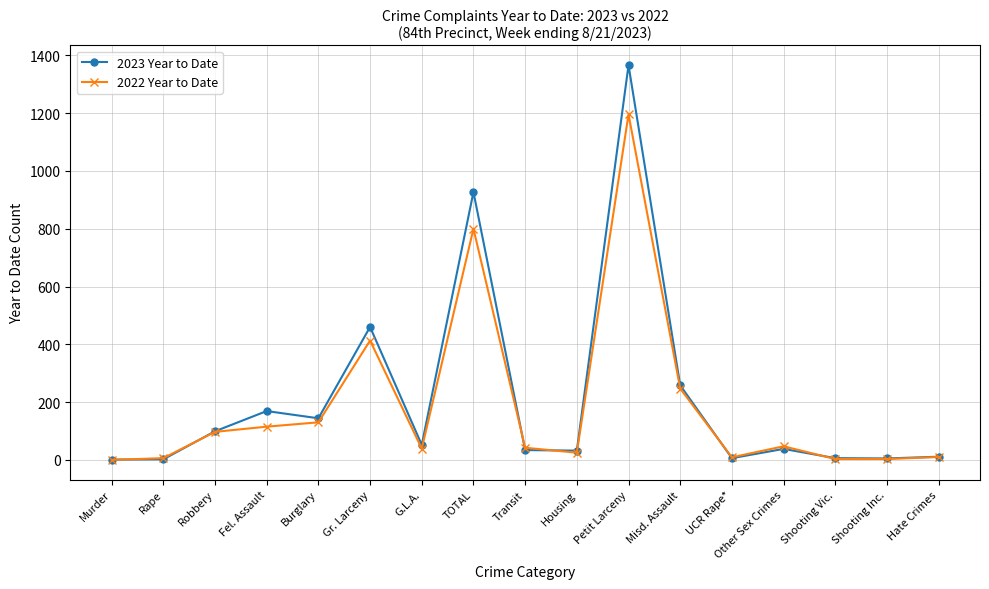

What is the spread (max minus min) of values at Gr. Larceny?

47